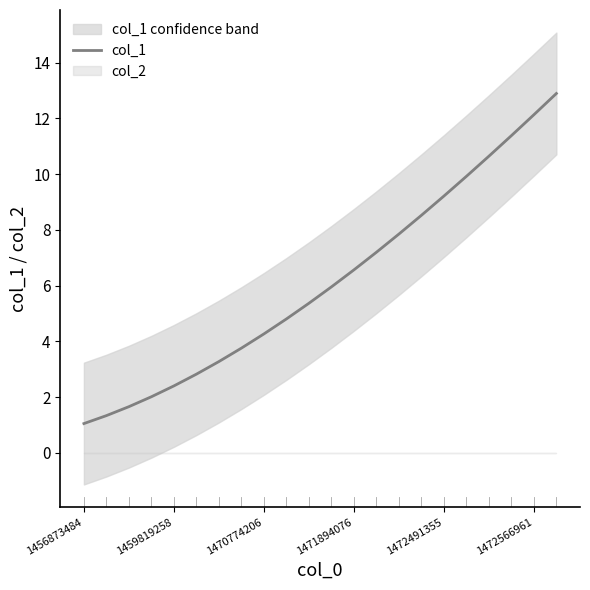

What is the highest value of the col_1 series?

12.9